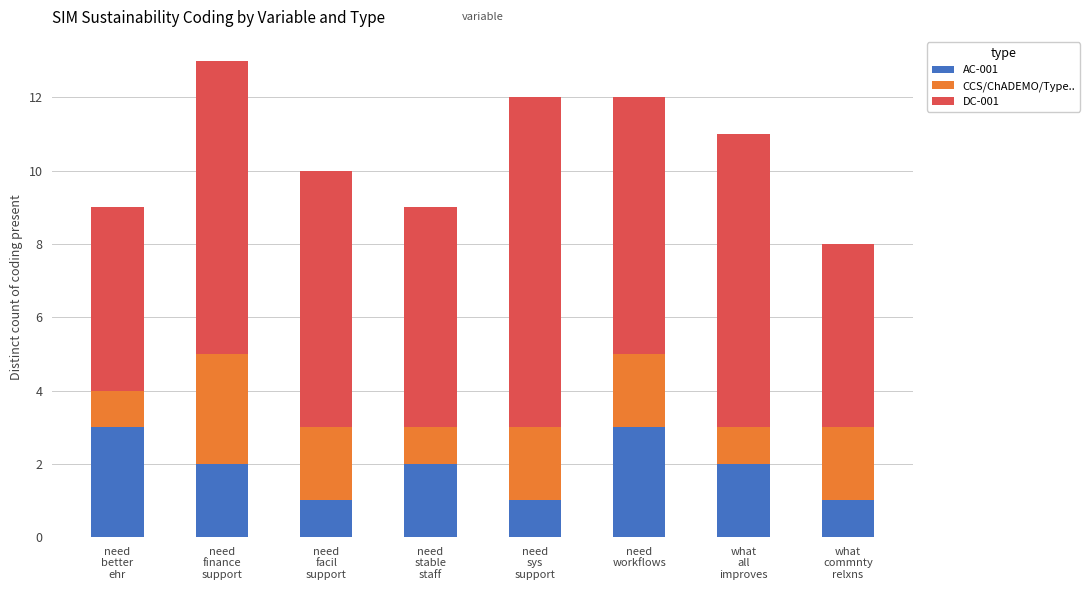

What is the maximum value for AC-001?

3